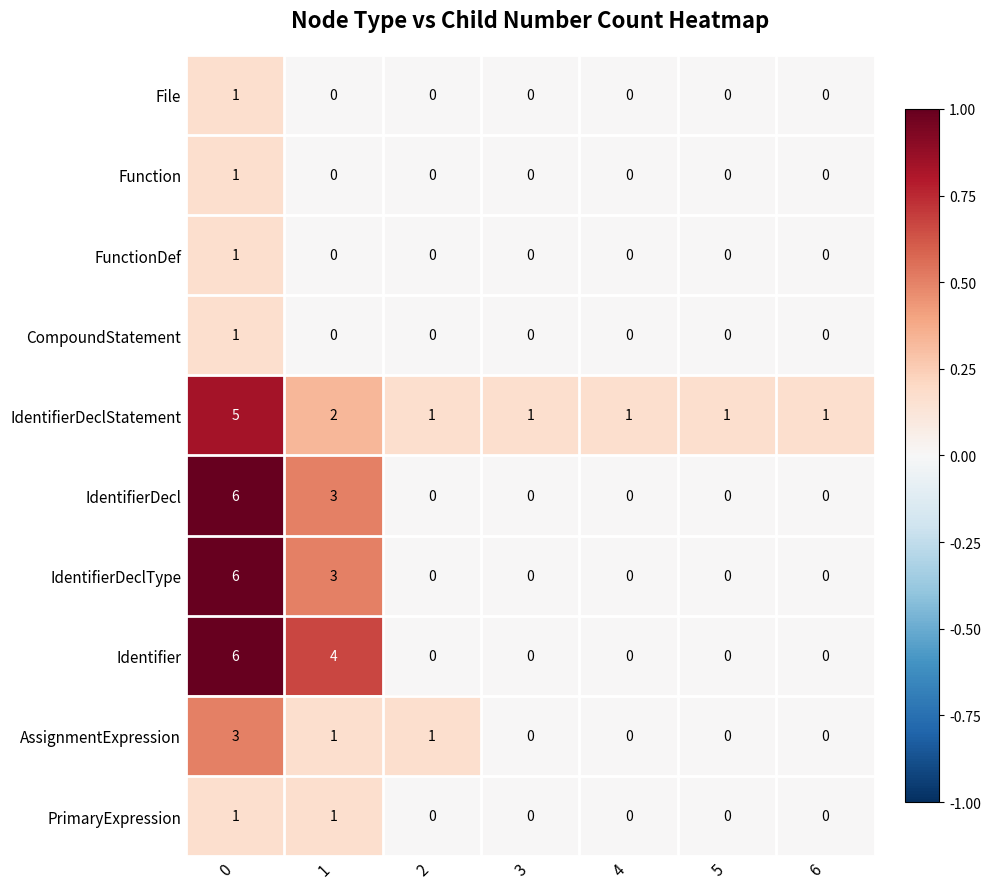

How many CompoundStatement values are between 0 and 1?

7